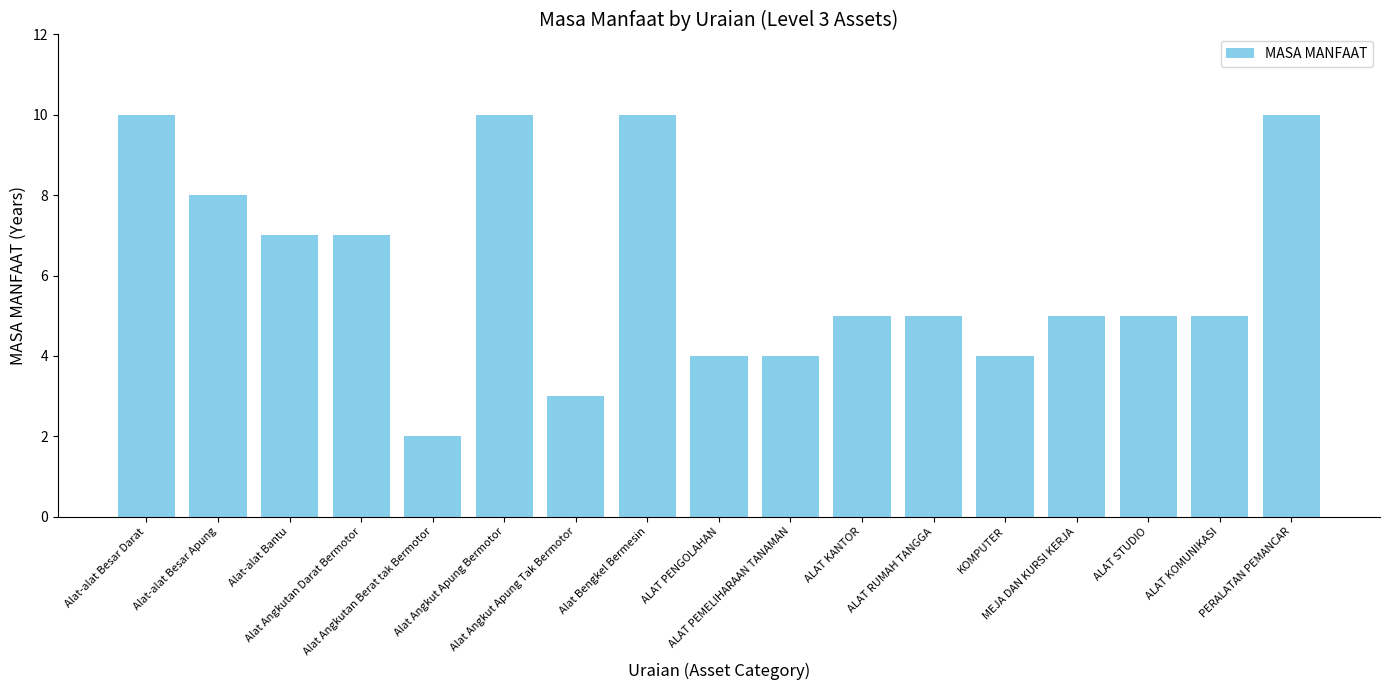

Is it true that the value at Alat Angkut Apung Bermotor is 10?

True